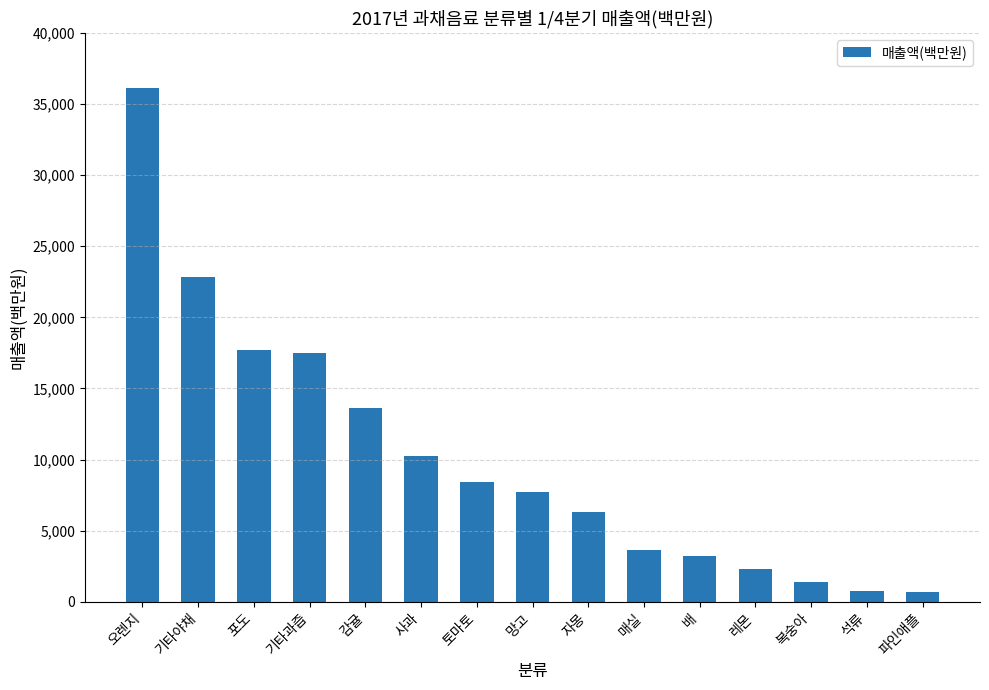

What is the difference between the maximum and minimum values?

35449